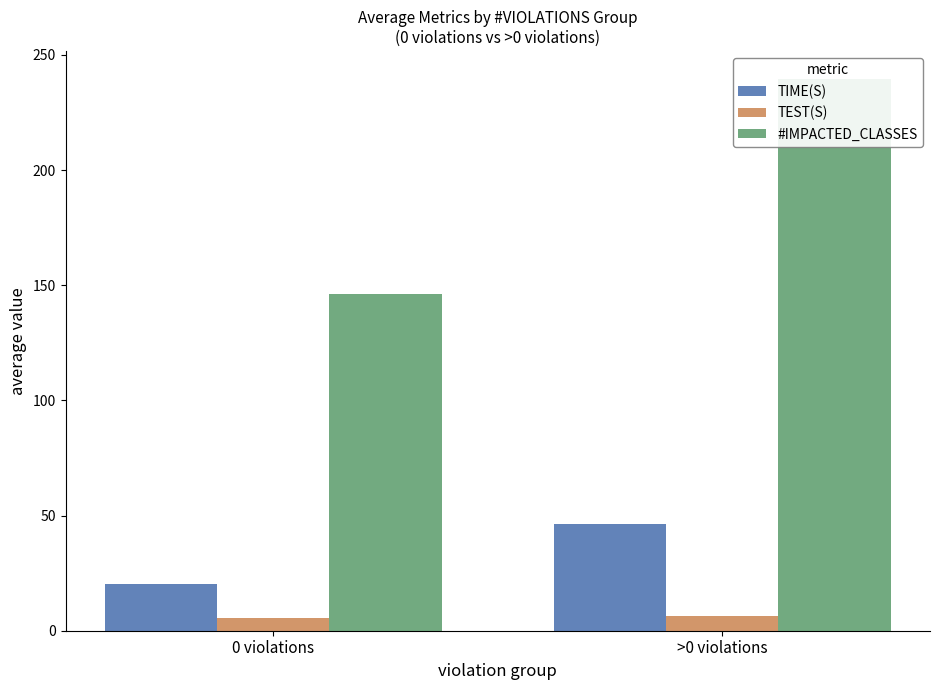

Between 0 violations and >0 violations, which series saw the biggest shift?

#IMPACTED_CLASSES